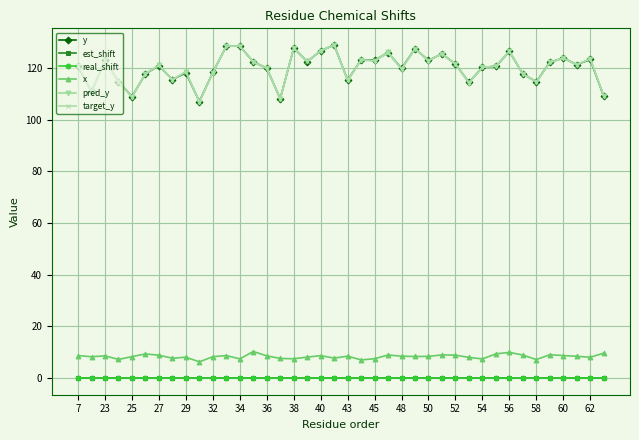

What is the value of the x point at the 6th from the left?

9.3